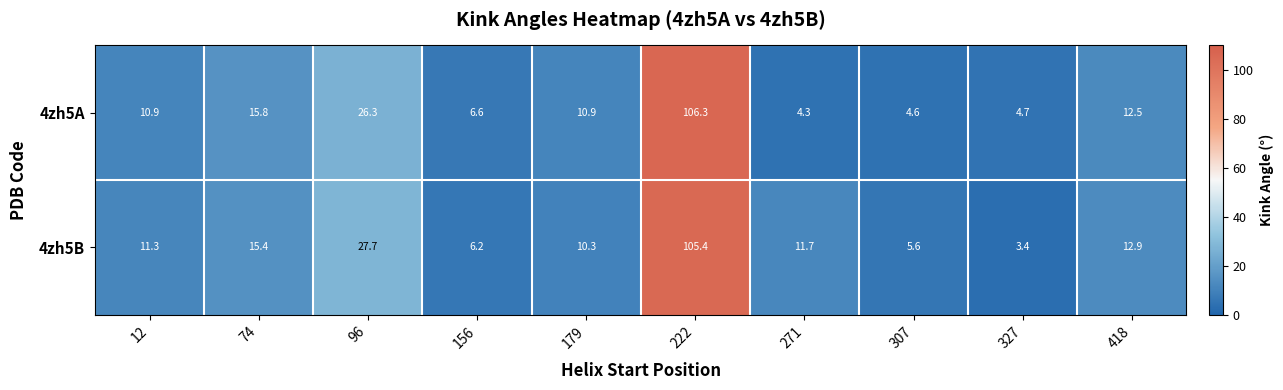

Between 12 and 271, which series saw the biggest shift?

4zh5A